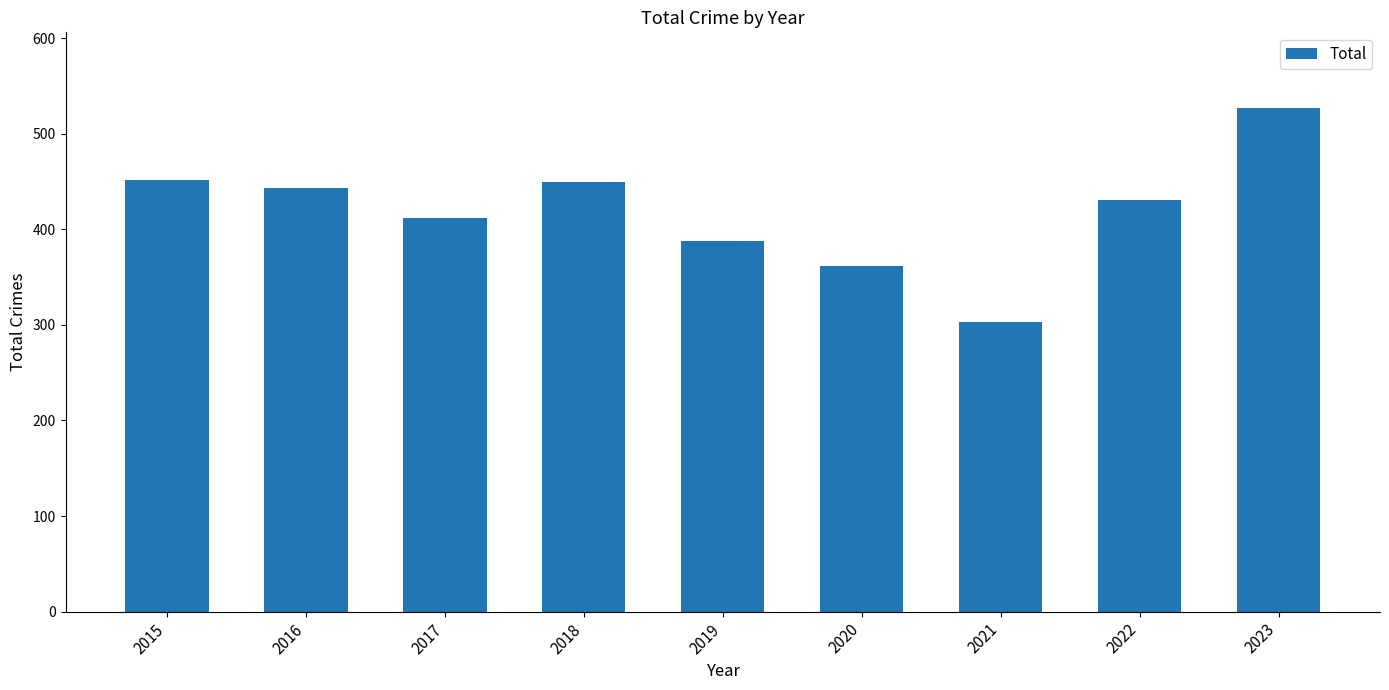

What is the value of the 3rd bar from the left?

412